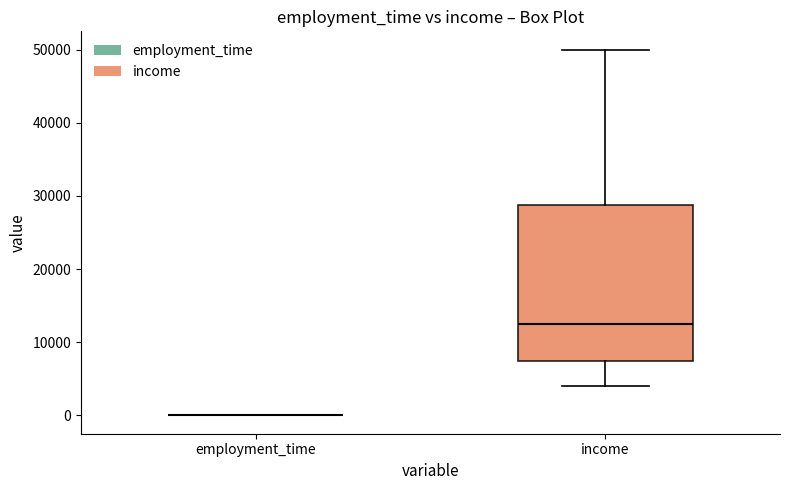

Comparing the boxes themselves (not the whiskers), which one is the tallest?

income